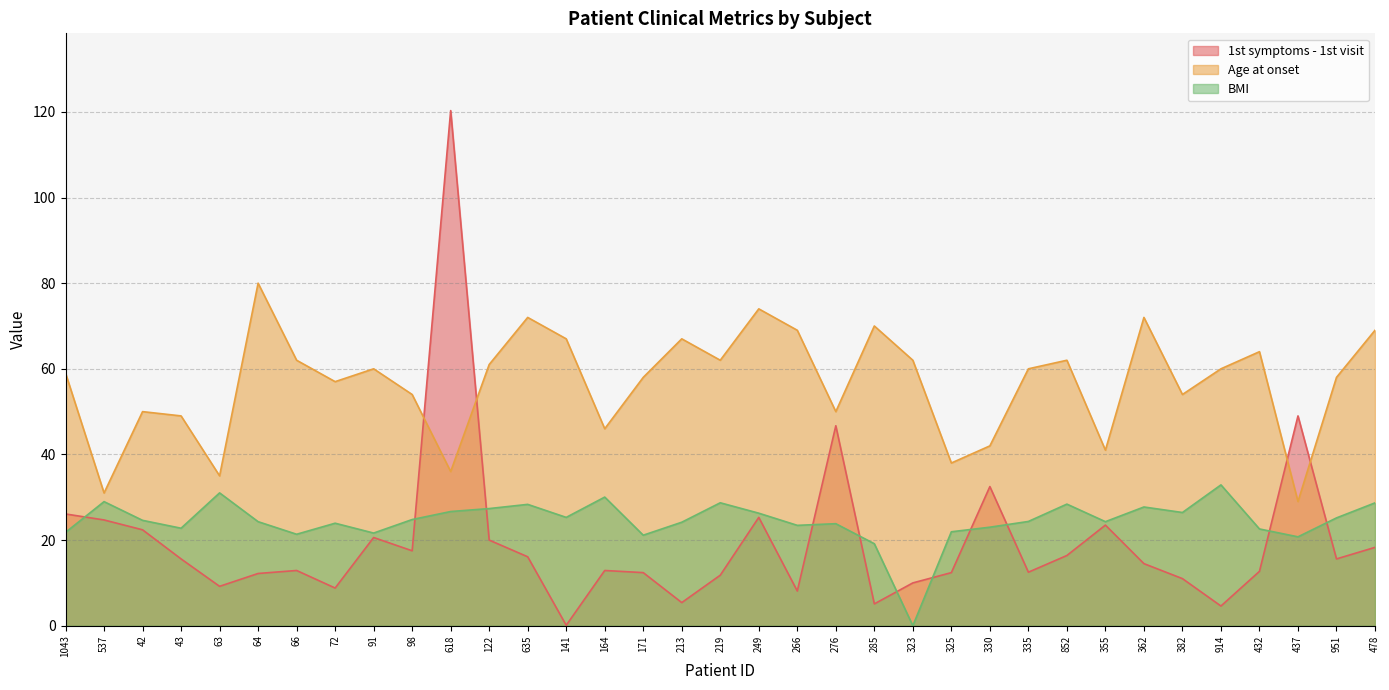

Between 914 and 285, which is larger?

285